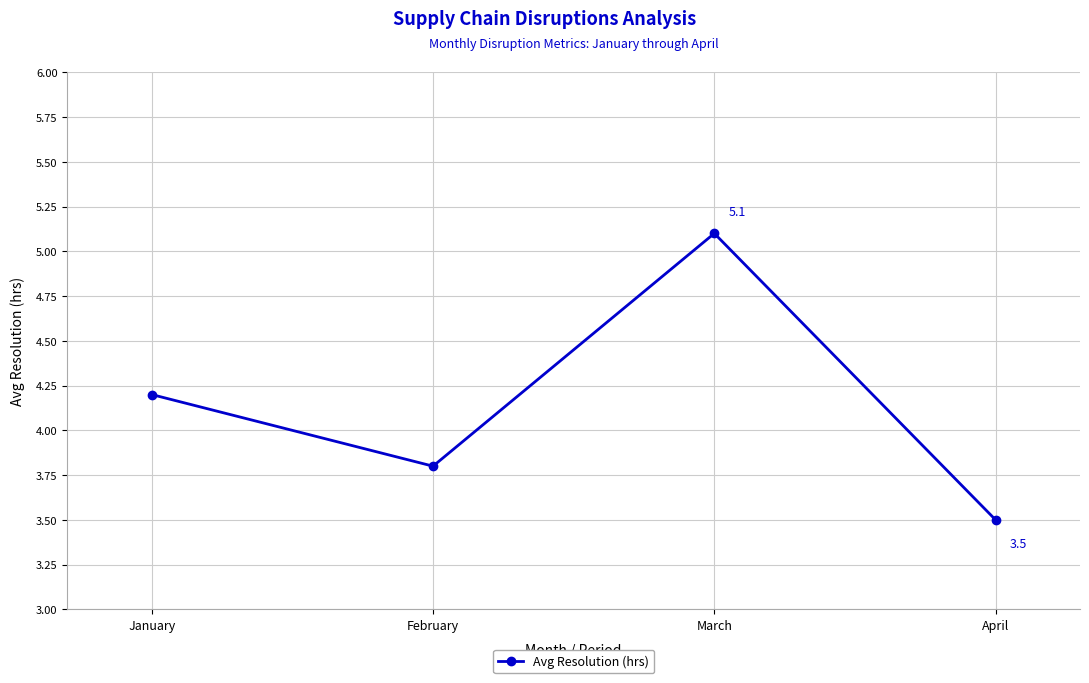

Approximately how many times larger is the value at January compared to April?

1.2